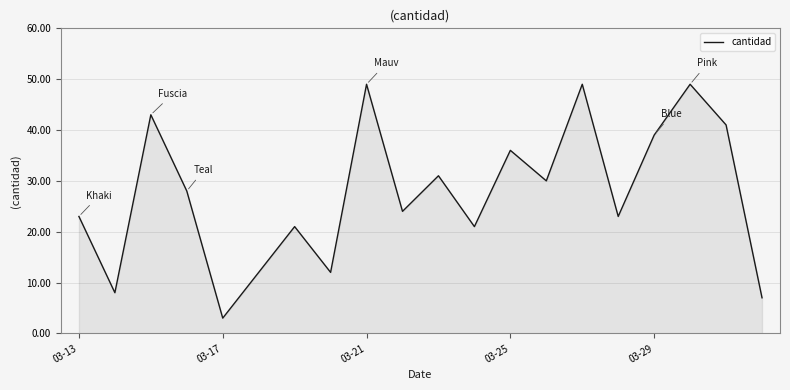

What is the maximum value shown in the chart?

49